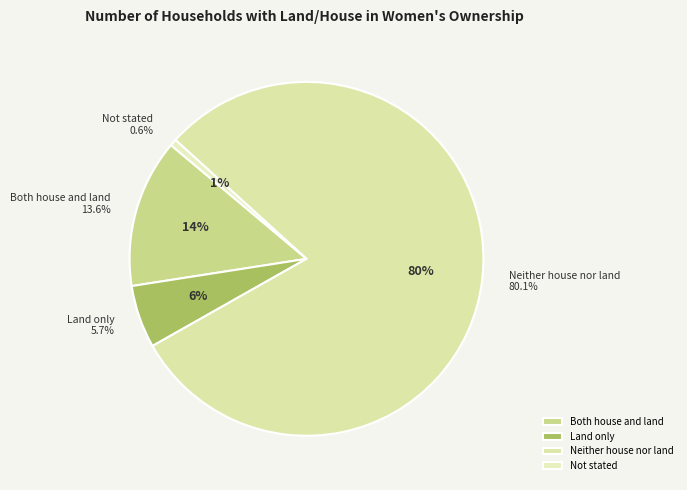

Which slice is the largest?

Neither house nor land